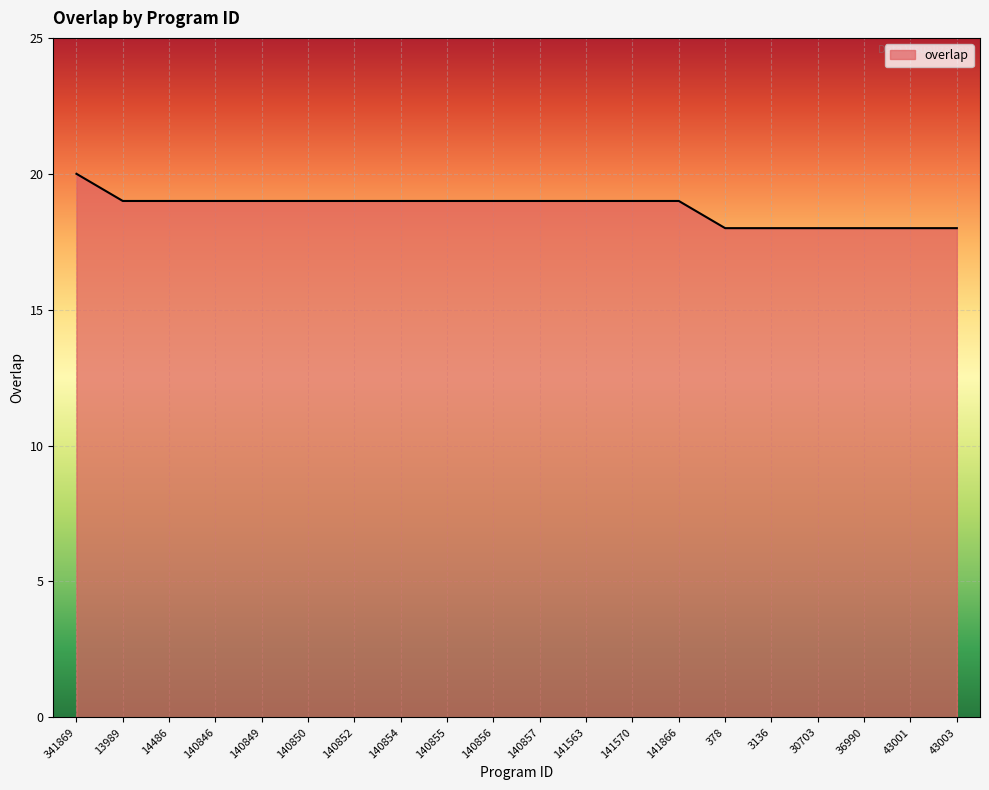

Approximately how many times larger is the value at 141866 compared to 30703?

1.1